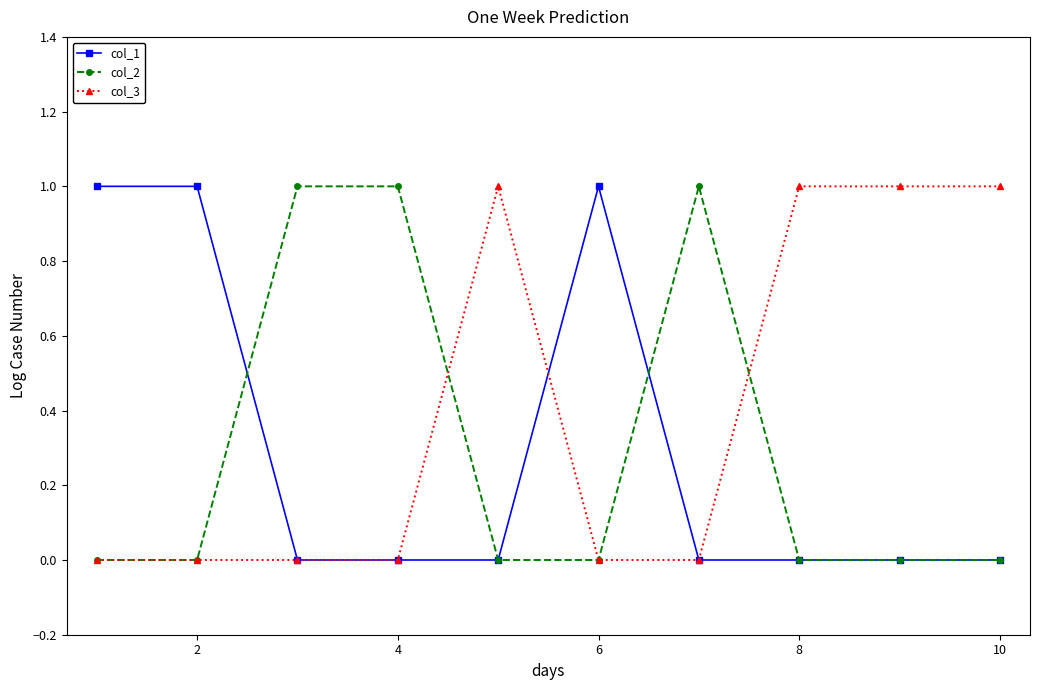

Which series has the largest total across all categories?

col_3